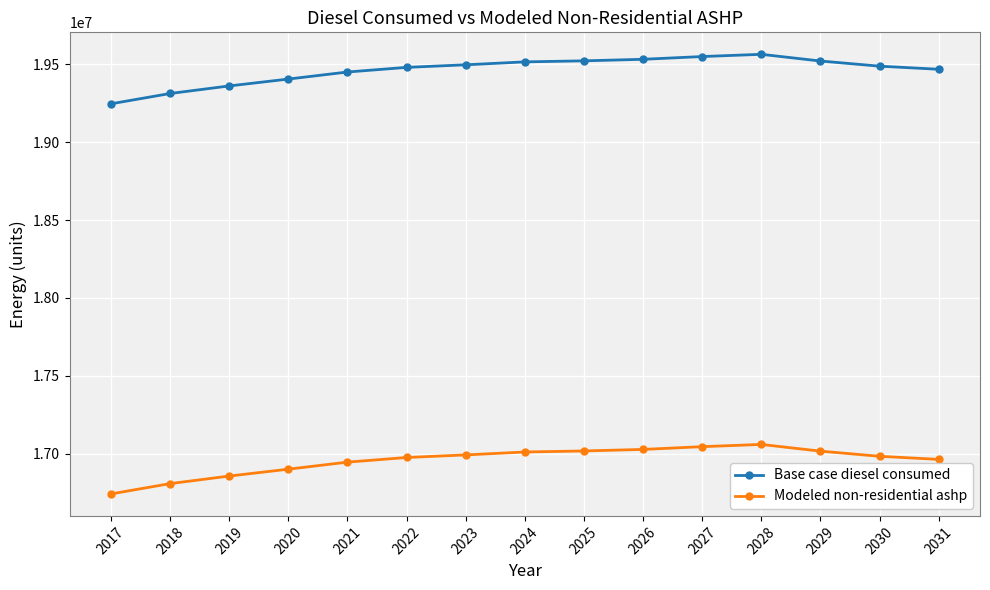

True or false: Modeled non-residential ashp has more than 0 points higher than both neighbors.

True